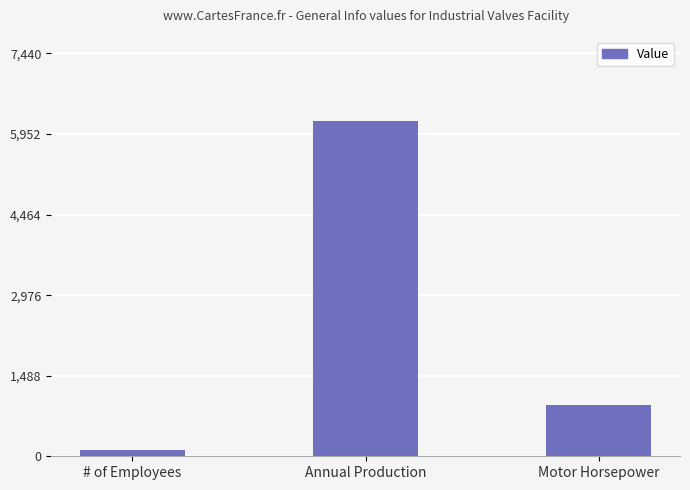

Where does the data first go above 952?

Annual Production